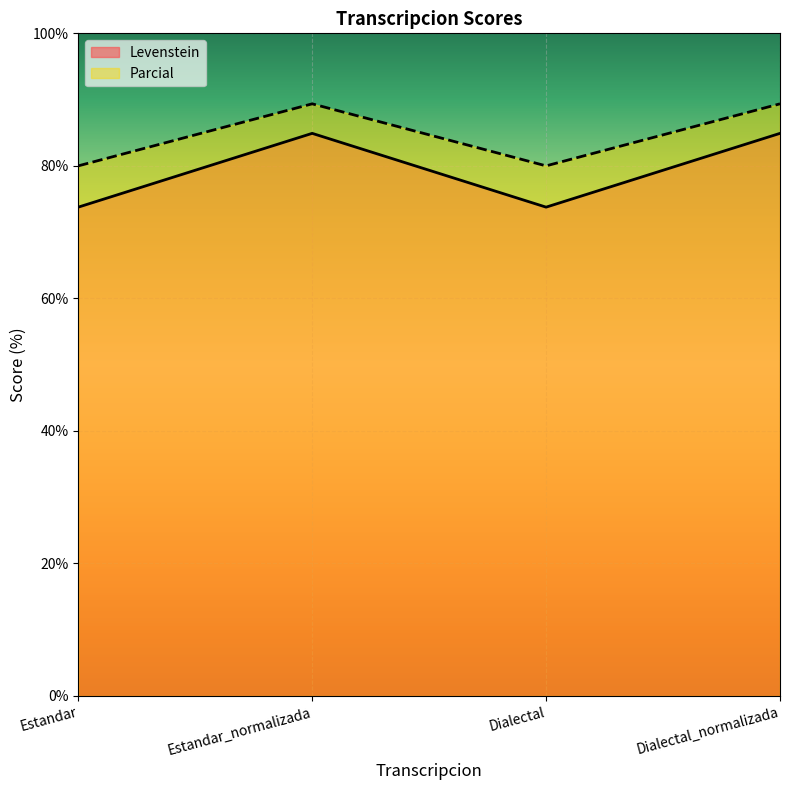

List the labels in order of Parcial value, largest first.

Estandar_normalizada, Dialectal_normalizada, Estandar, Dialectal